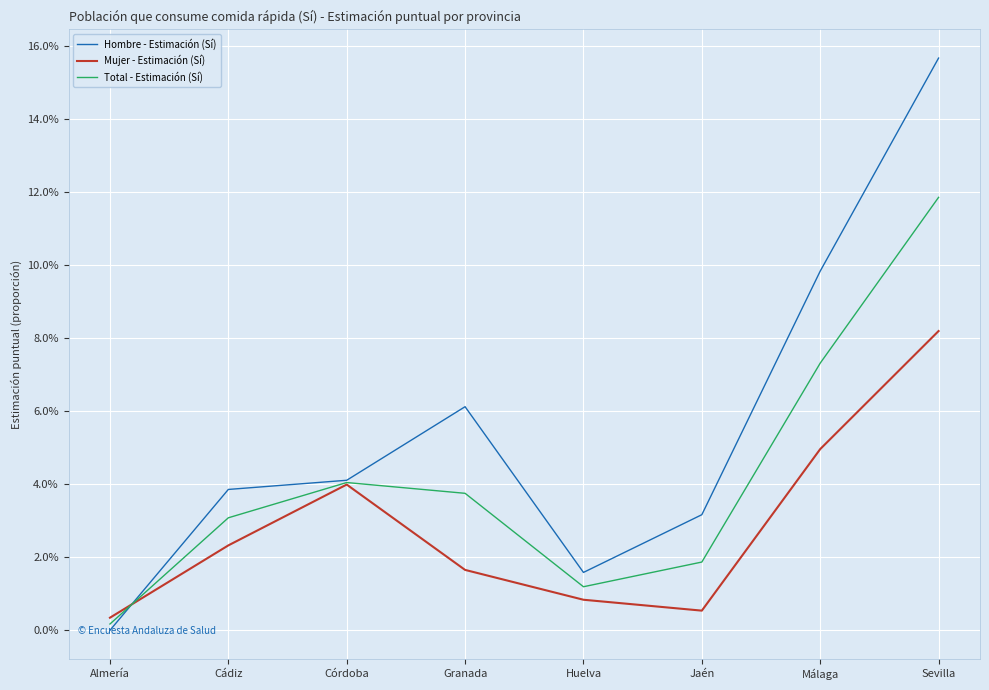

Rank the categories by Total - Estimación (Sí) value from highest to lowest.

Sevilla, Málaga, Córdoba, Granada, Cádiz, Jaén, Huelva, Almería